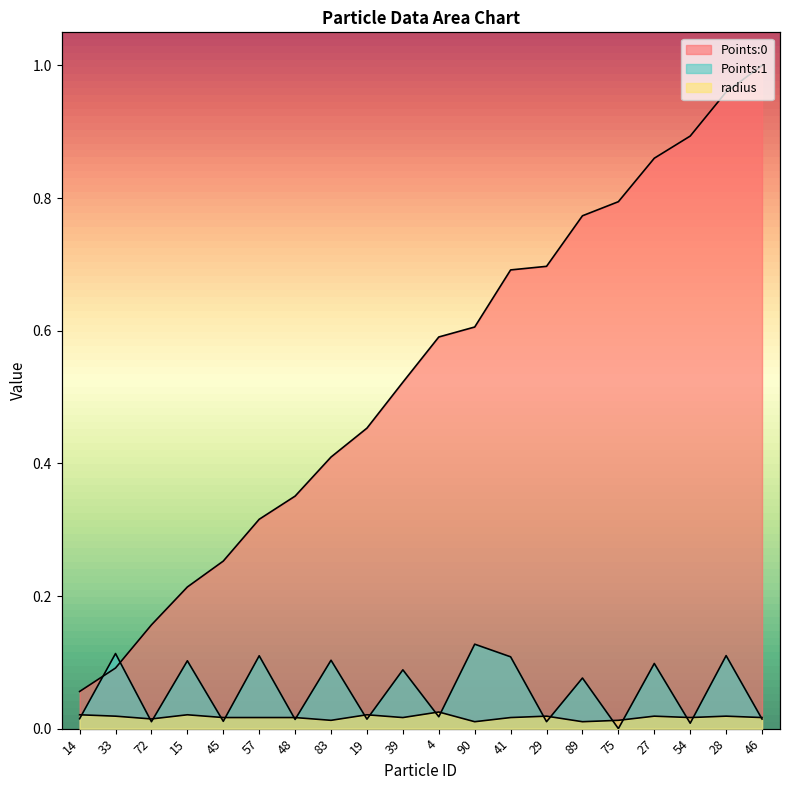

What is the sum of the Points:0 values at 41 and 33?

0.8